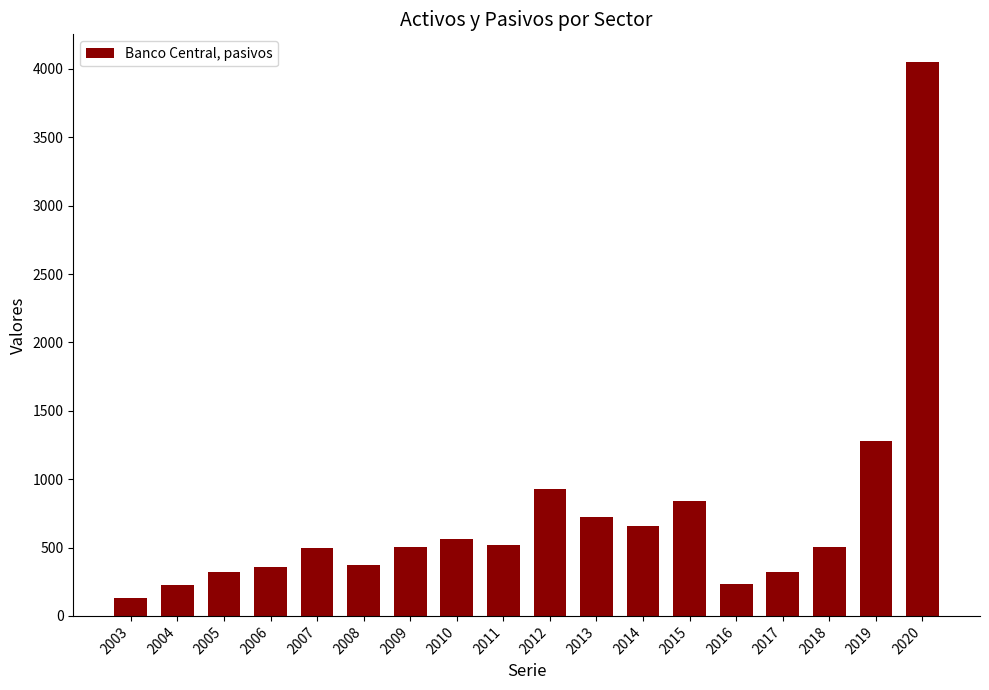

How many categories are shown in the chart?

18